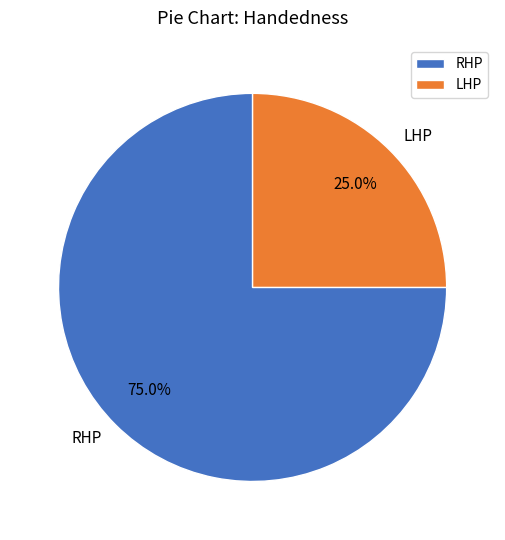

What portion of the pie excludes LHP?

75.0%